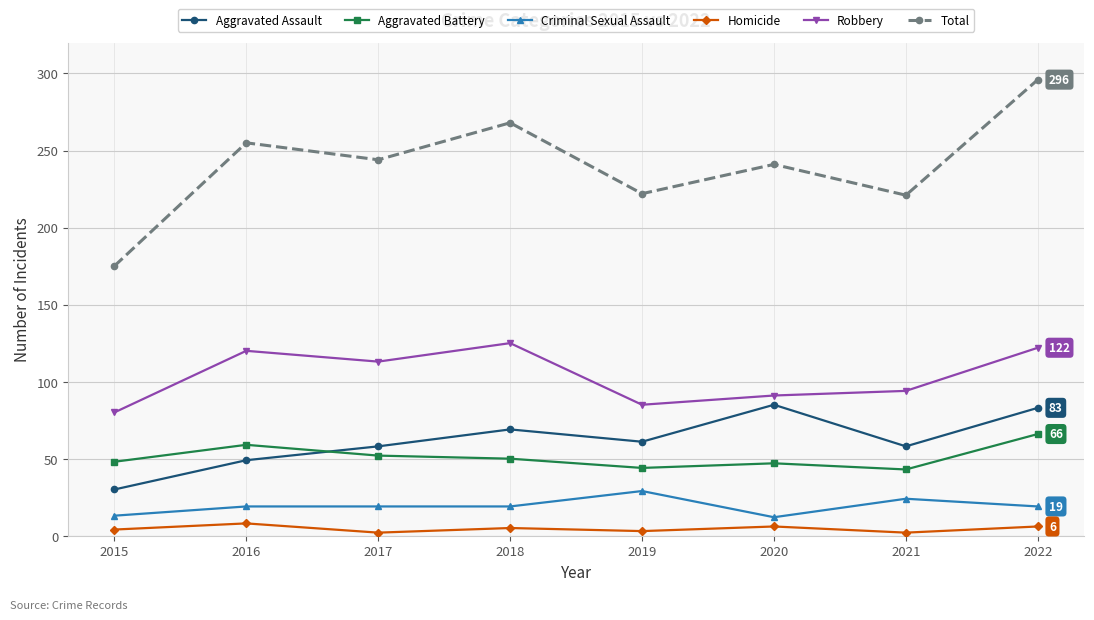

What is the difference between the highest and lowest values at 2019?

219